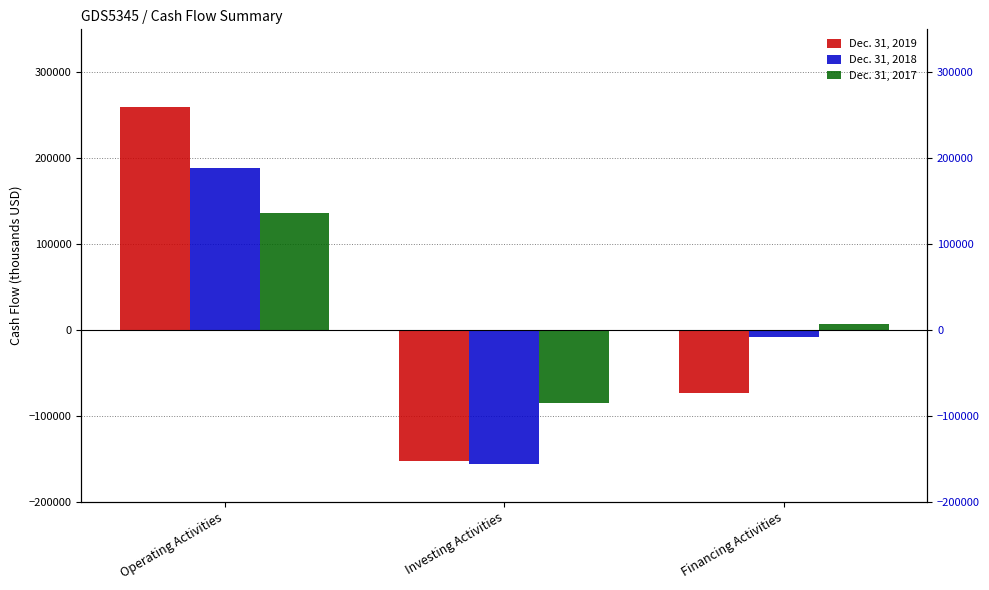

Which series has the largest total across all categories?

Dec. 31, 2017